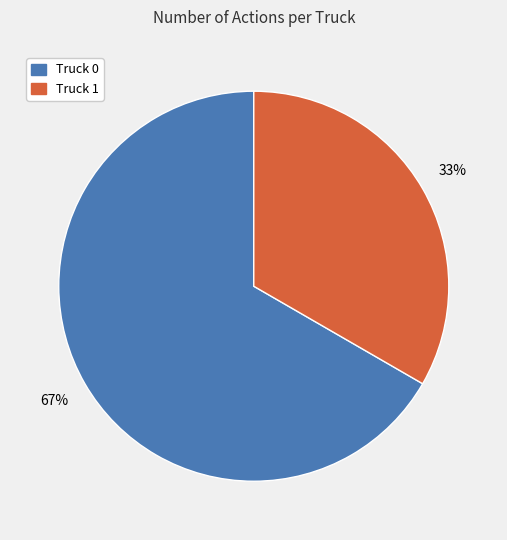

Approximately how many times larger is the value at Truck 1 compared to Truck 0?

0.5